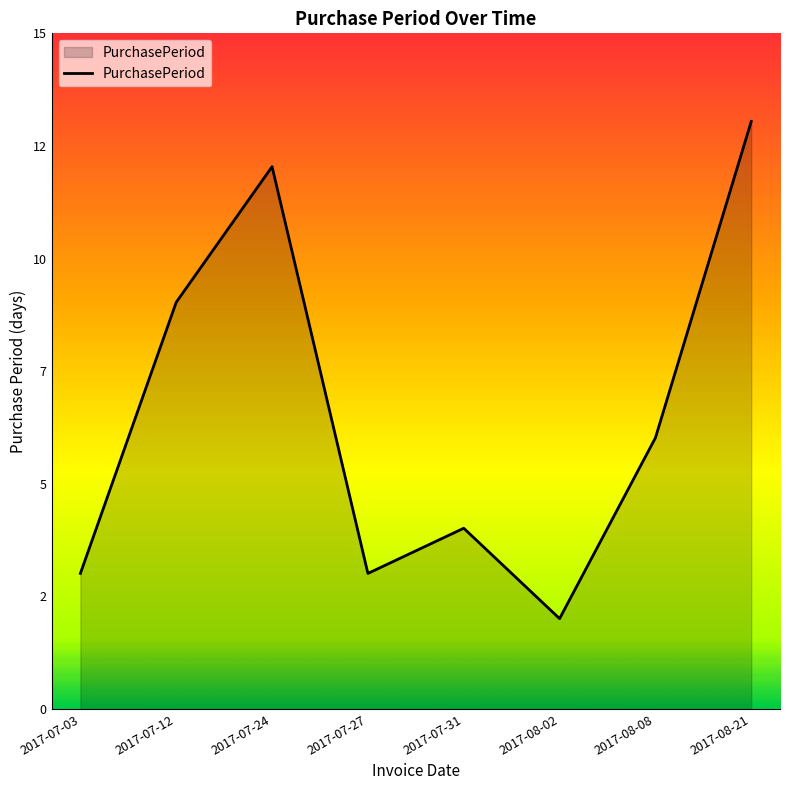

Is it true that the value at 2017-07-31 is 5?

False